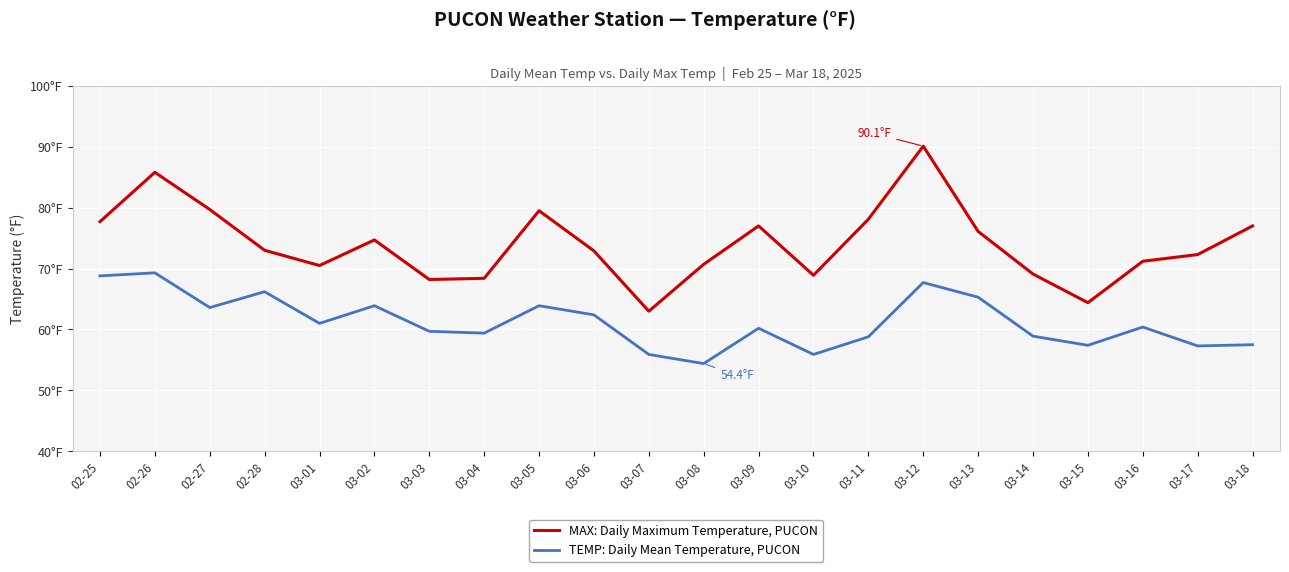

Does the chart have visible grid lines?

Yes